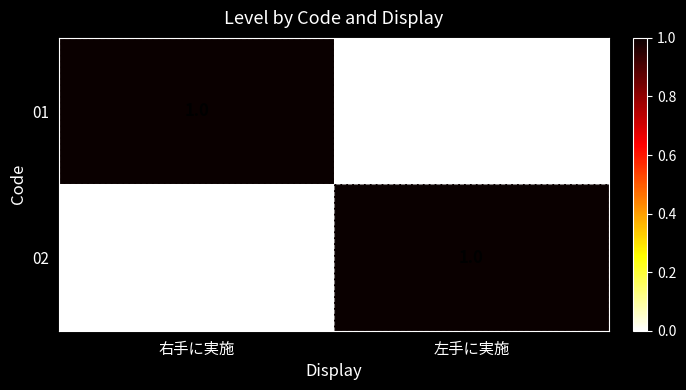

How many data points does each series have?

2